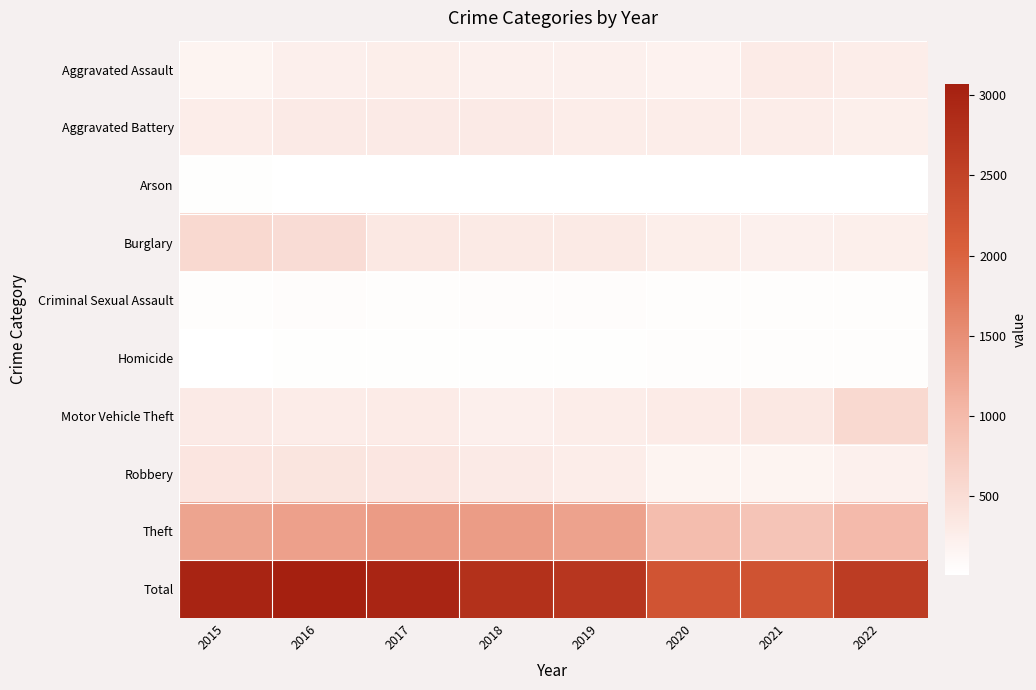

What is the total value across all series at 2015?

5976